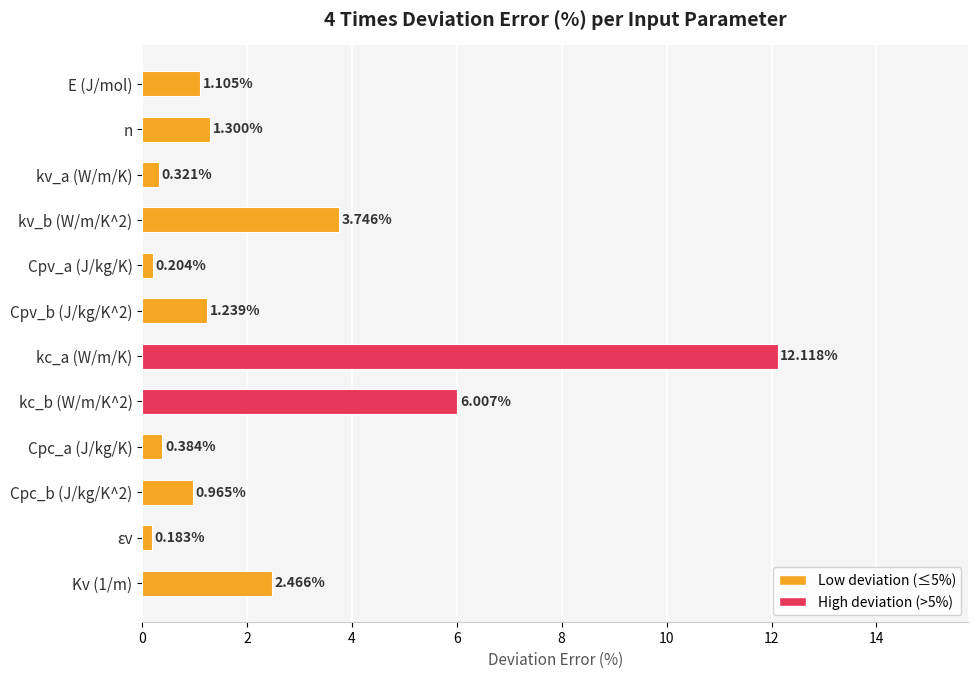

What is the label of the 12th bar from the bottom?

E (J/mol)